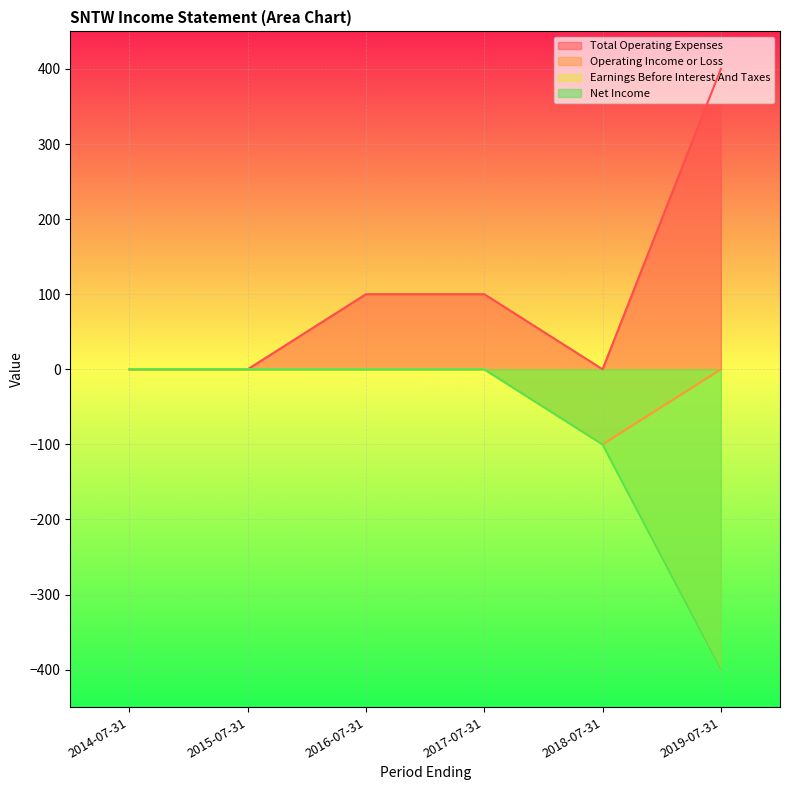

What is the label of the 3rd point from the right?

2017-07-31